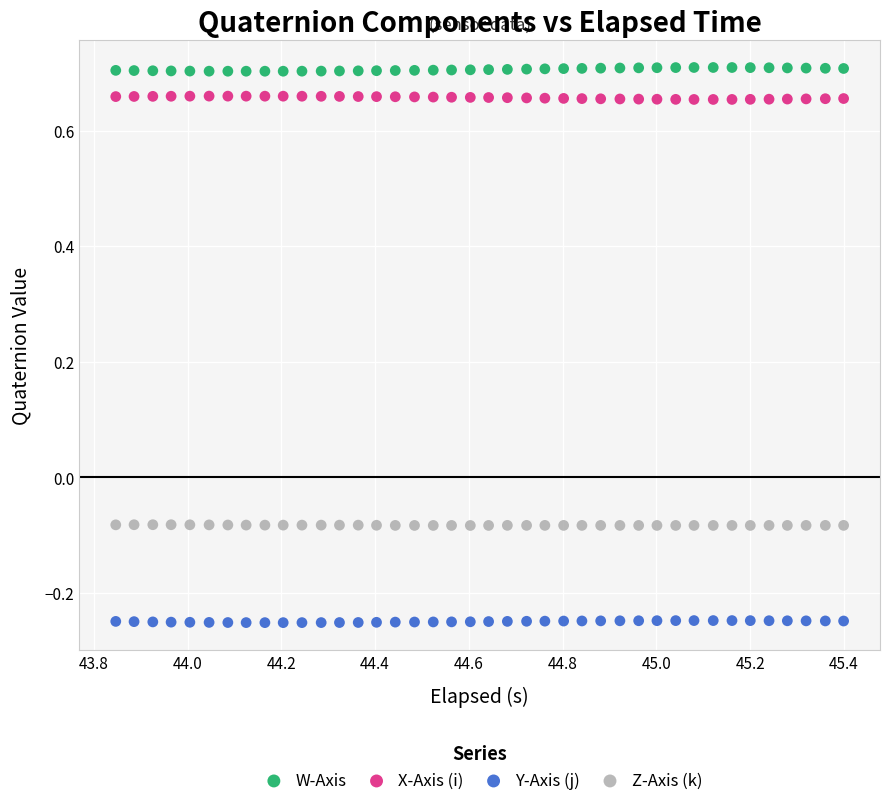

What is the X range (max minus min) for the scatter plot?

1.6